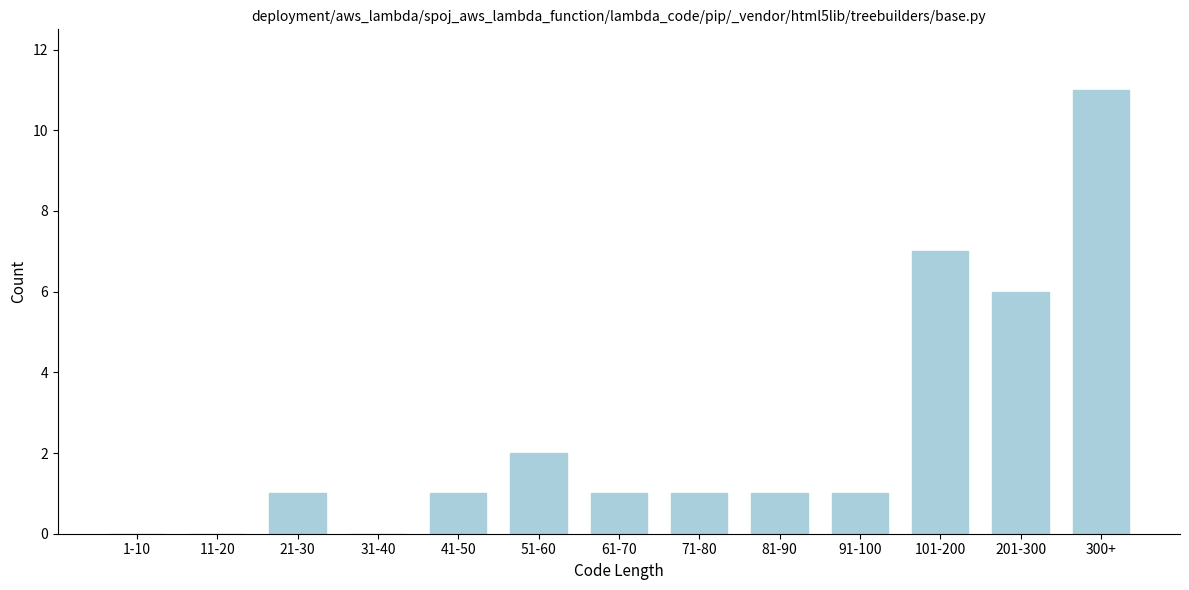

Reading right to left, what are all the values shown in this chart?

300+=11	201-300=6	101-200=7	91-100=1	81-90=1	71-80=1	61-70=1	51-60=2	41-50=1	31-40=0	21-30=1	11-20=0	1-10=0